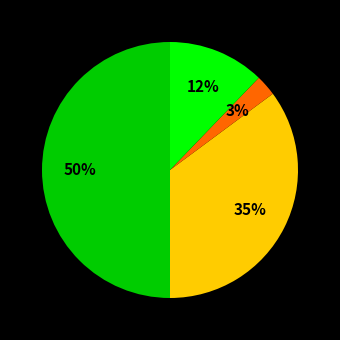

To the nearest percent, what is the difference between the largest and smallest slice percentages?

50%